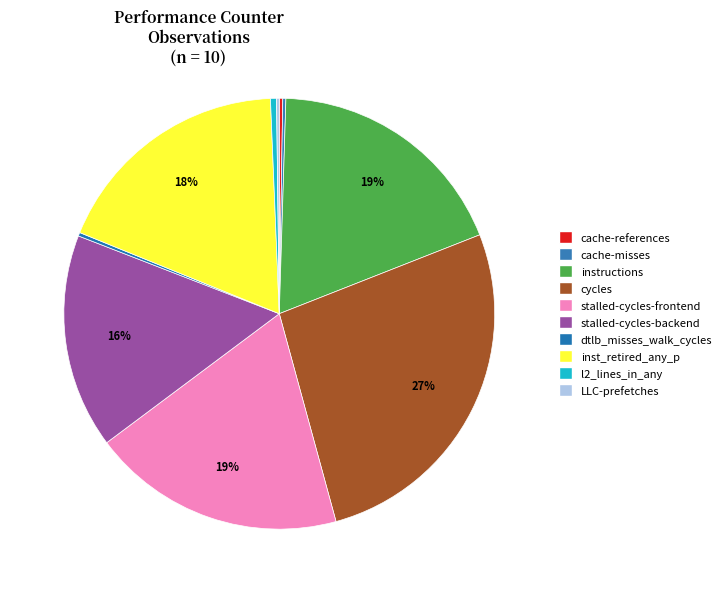

Does LLC-prefetches represent more than half of the total?

No